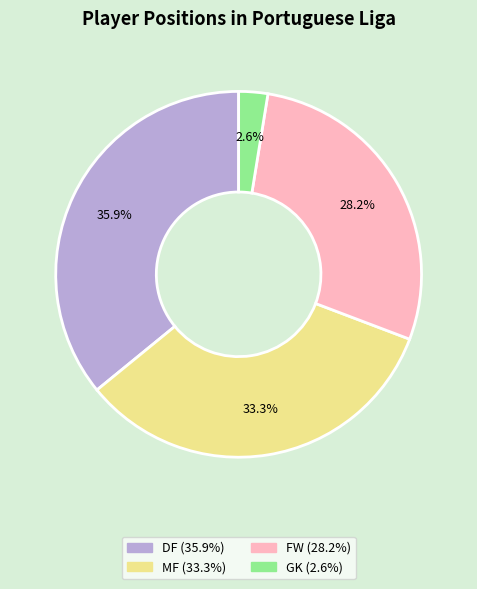

What is the ratio of the value at FW to the value at DF?

0.8